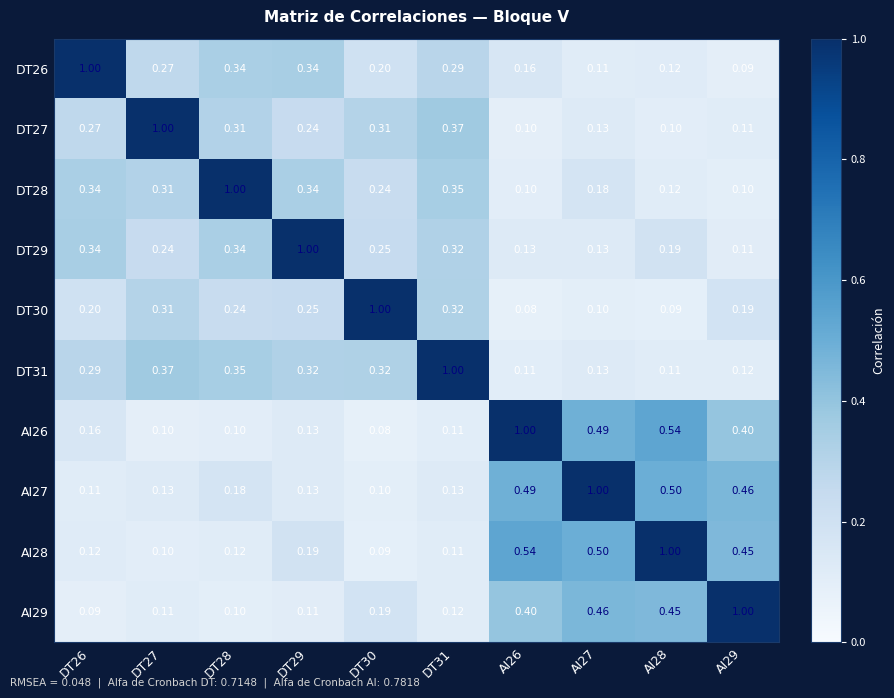

At which category is the sum across all series the highest?

AI27